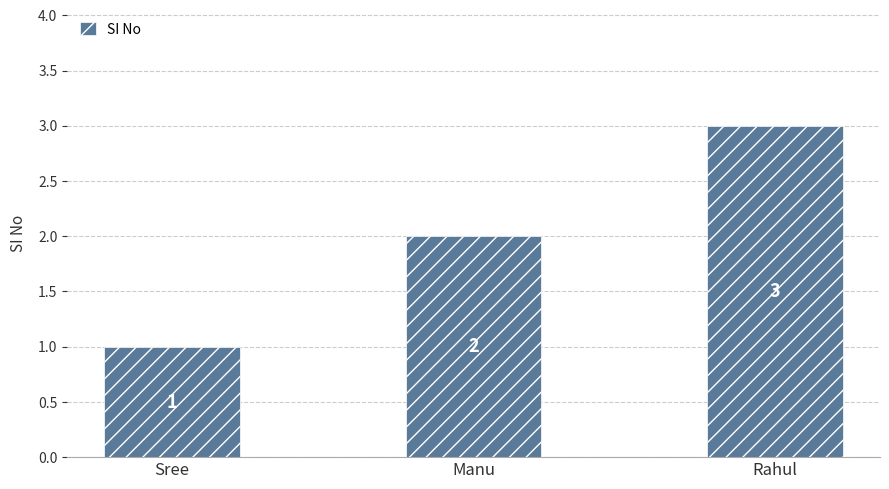

Are the bars horizontal?

No